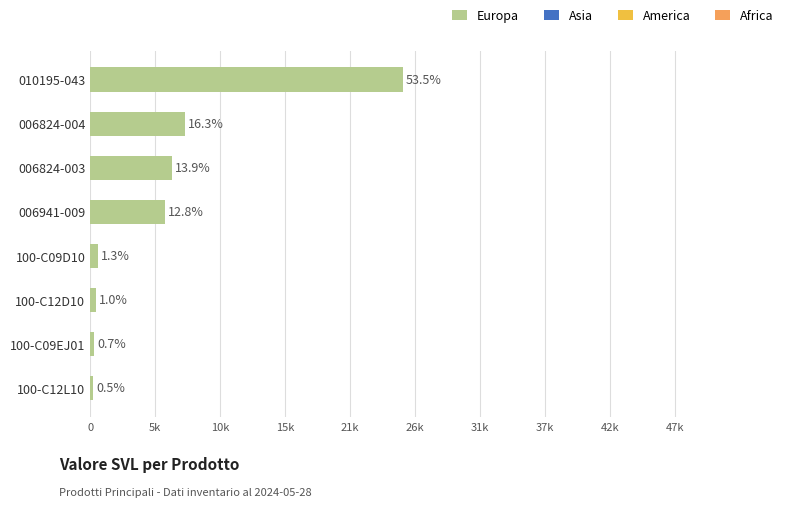

Are the bars horizontal?

Yes